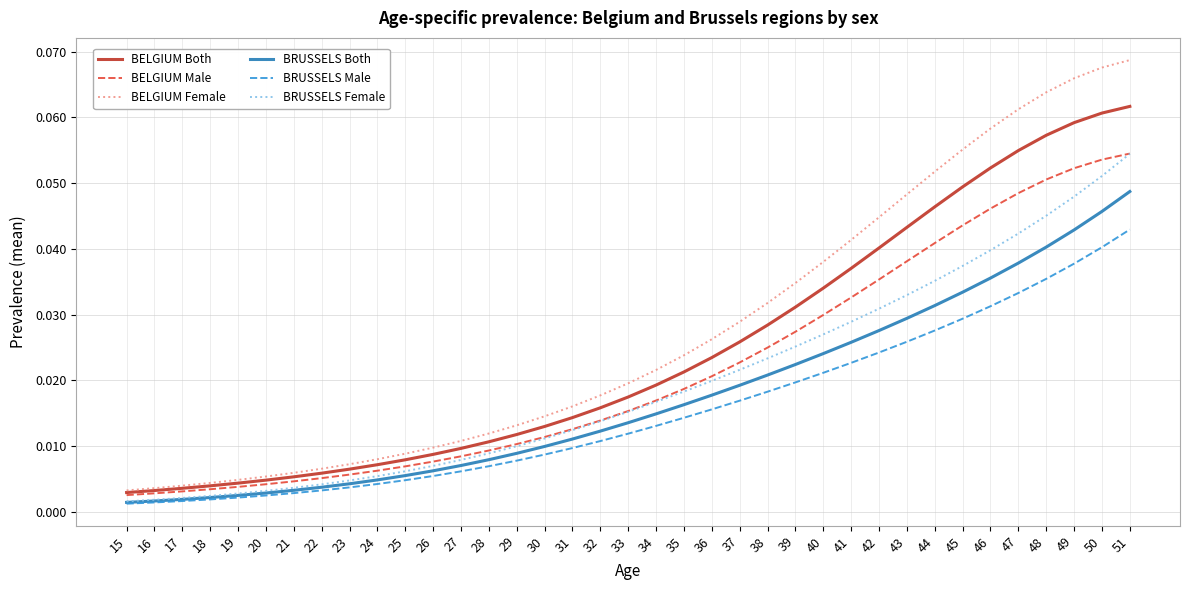

At which category is the sum across all series the highest?

51